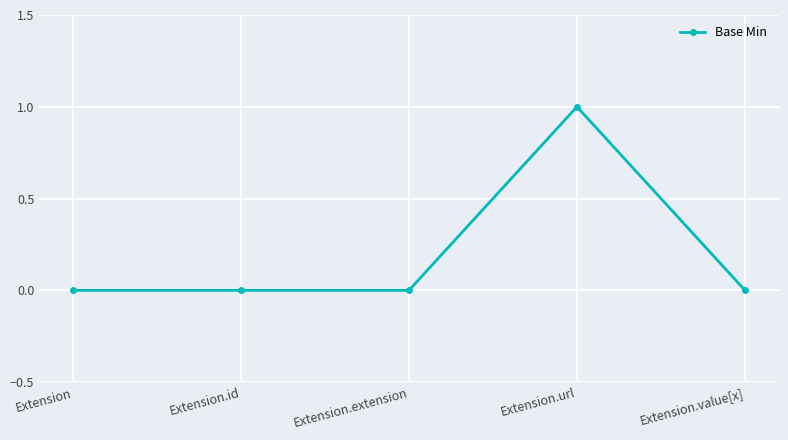

The value at Extension.url is 1. True or false?

True